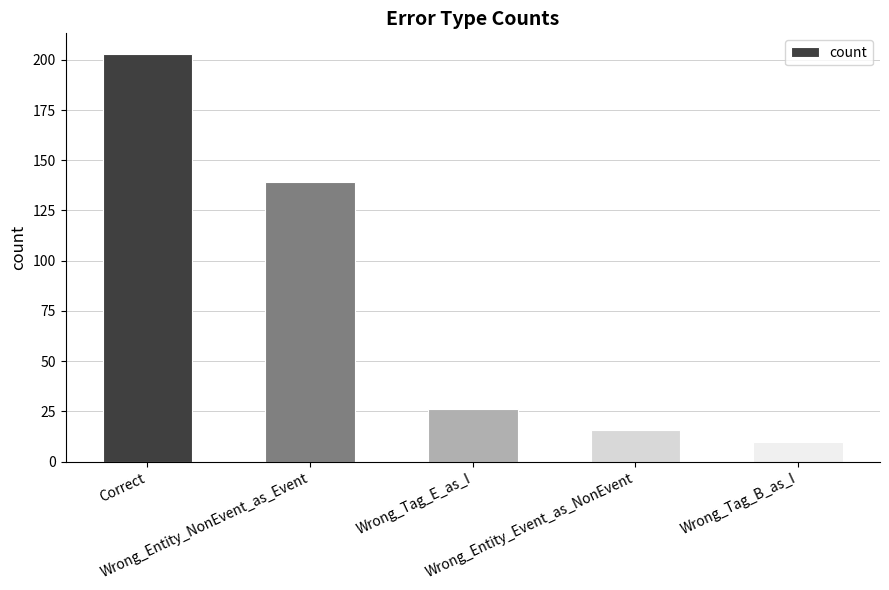

Is it true that the value at Wrong_Entity_NonEvent_as_Event is 139?

True